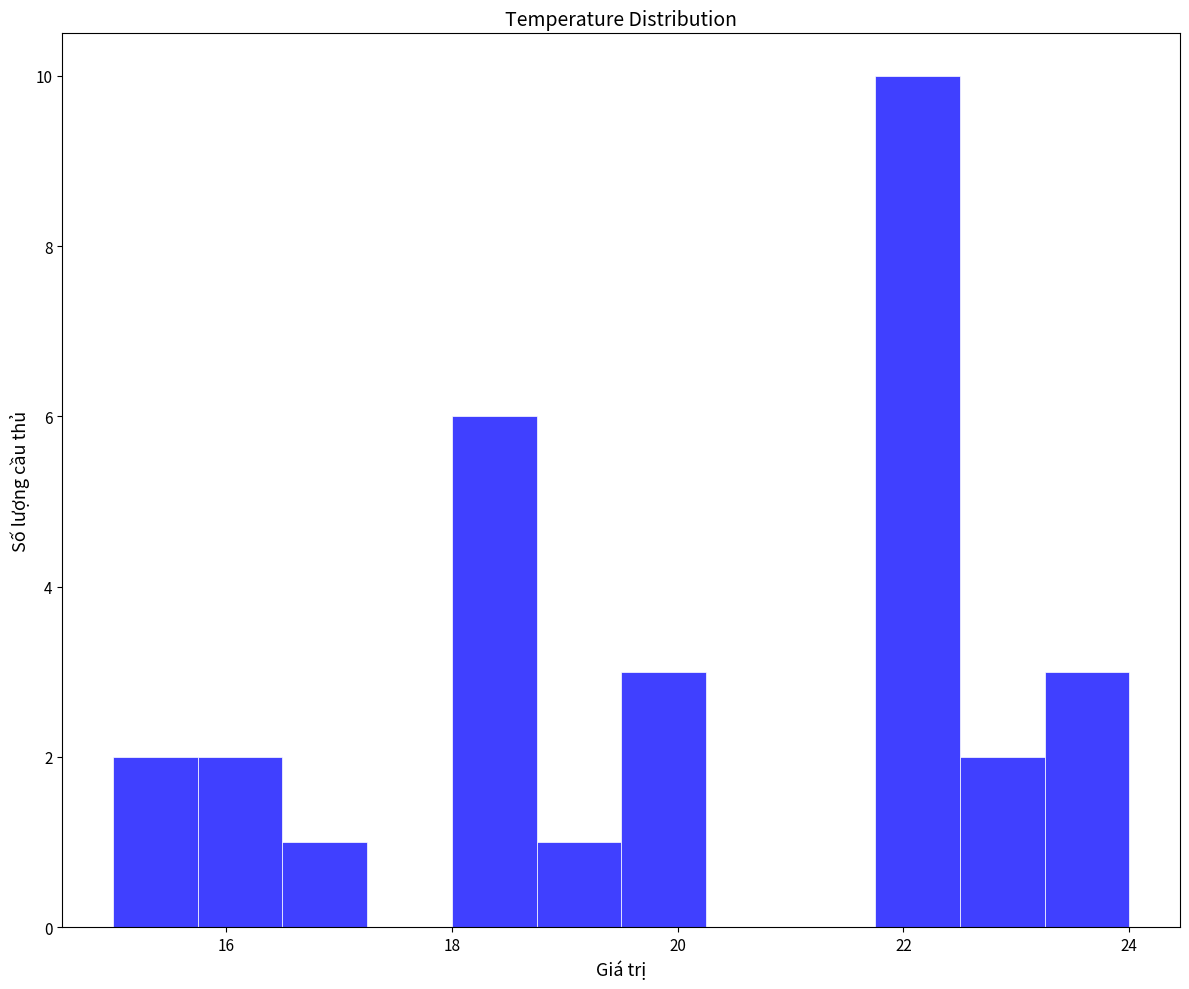

Read against the x-axis, roughly where is the centre of the tallest bar?

22.2